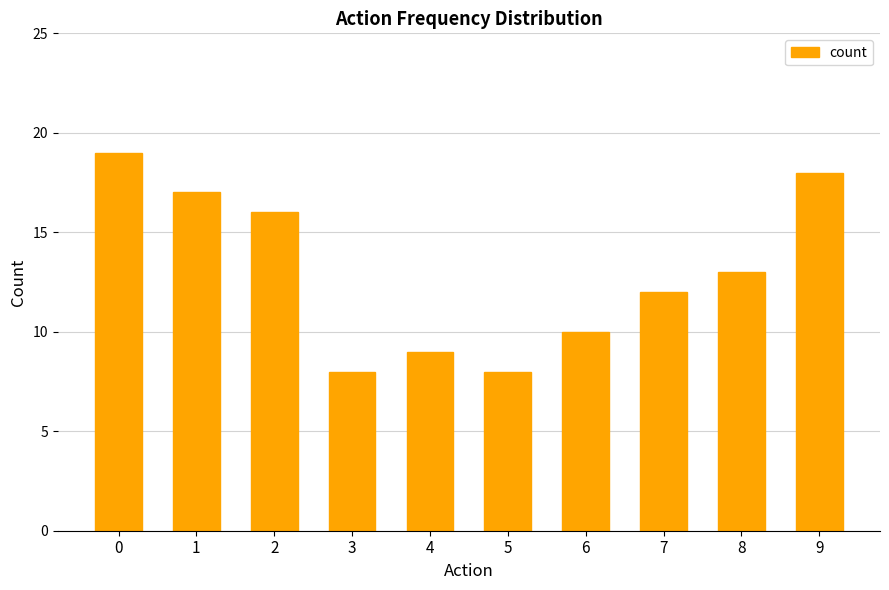

Reading right to left, transcribe all the data shown in this chart.

18	13	12	10	8	9	8	16	17	19